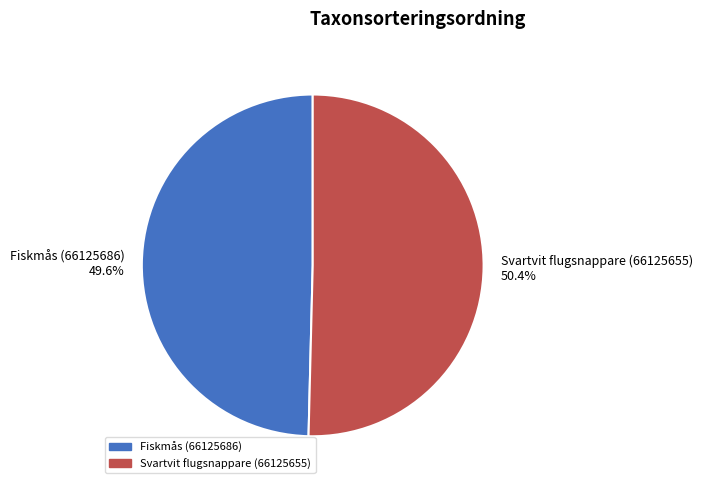

Count the number of slices in the pie.

2